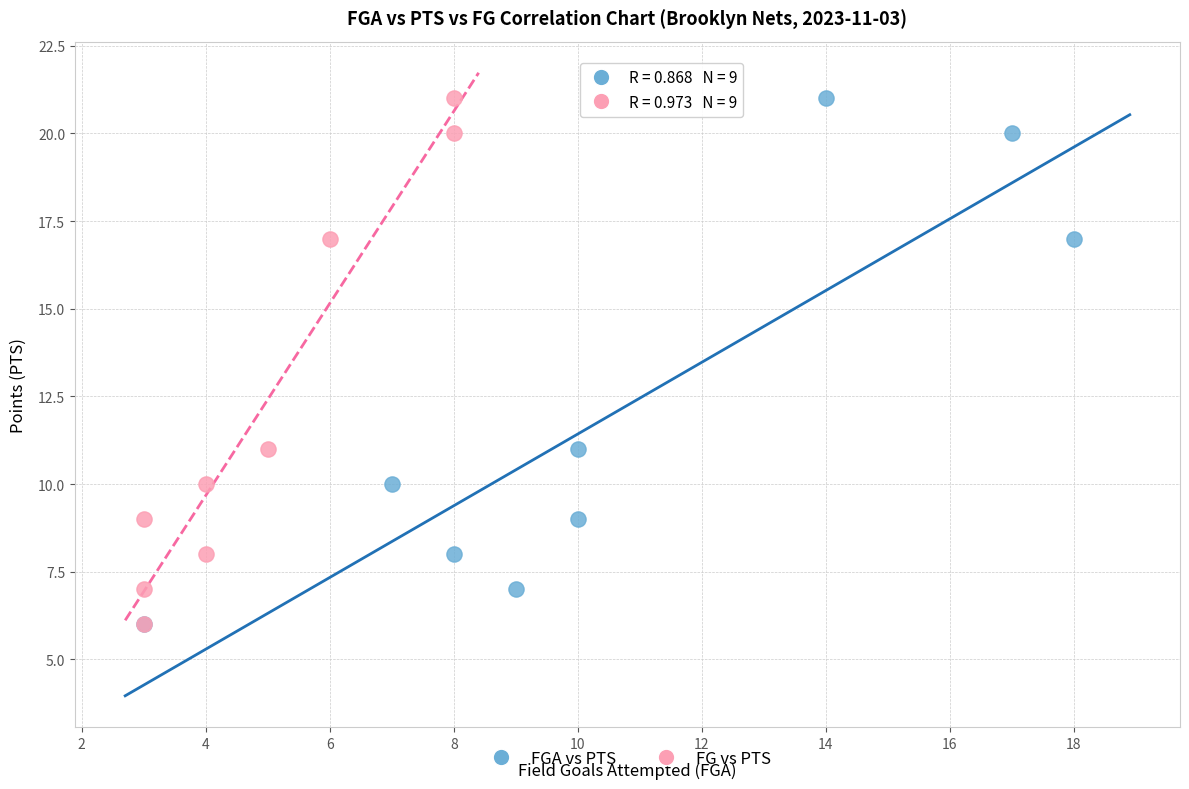

What are all the series names shown in the legend?

FGA vs PTS, FG vs PTS